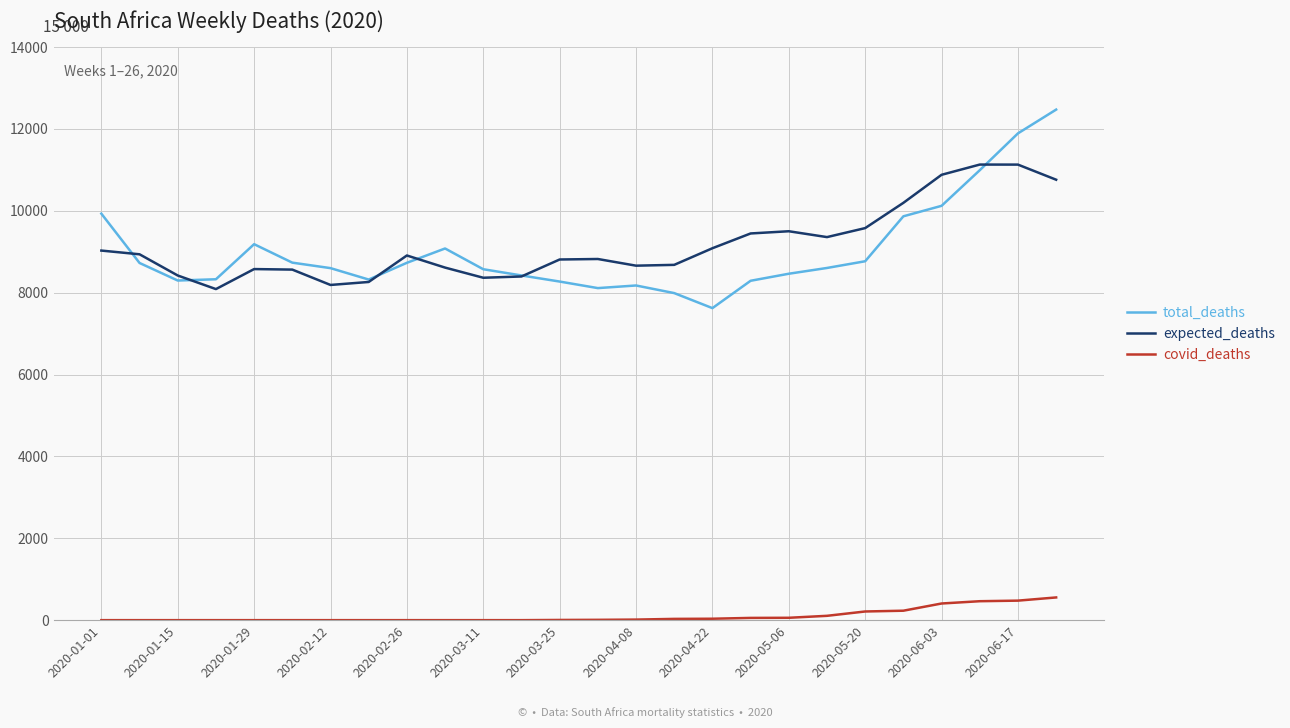

What is the difference between the maximum and second lowest values in the expected_deaths series?

2941